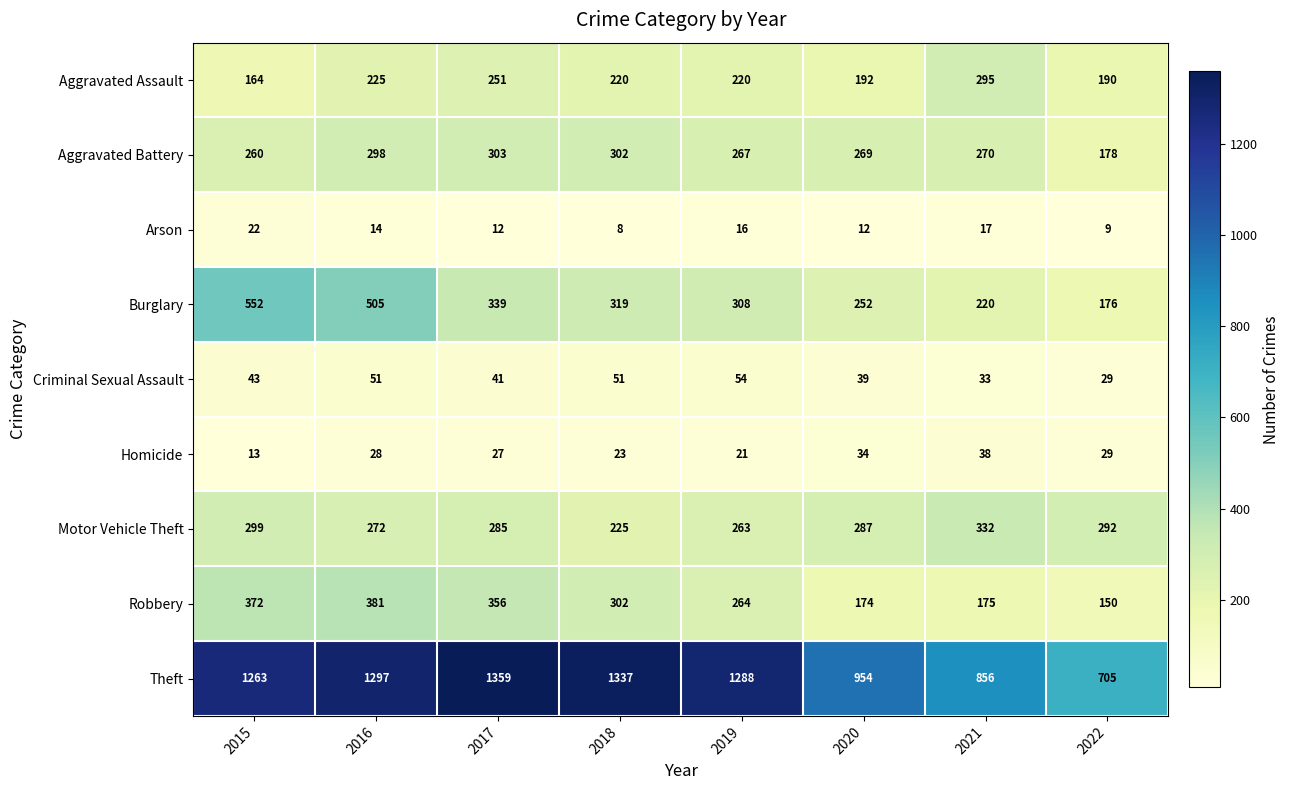

Which series changed the most between 2018 and 2022?

Theft